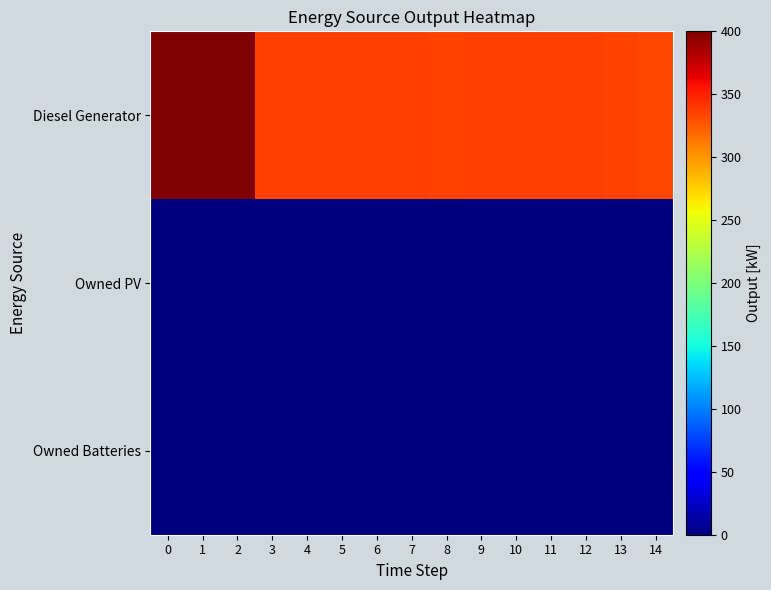

Reading left to right, transcribe all the data shown in this chart.

Diesel Generator: 0=400.0	1=400.0	2=400.0	3=336.0	4=336.0	5=336.0	6=336.0	7=336.0	8=335.0	9=336.0	10=336.0	11=336.0	12=336.0	13=335.0	14=334.0
Owned PV: 0=0.0	1=0.0	2=0.0	3=0.0	4=0.0	5=0.0	6=0.0	7=0.0	8=0.0	9=0.0	10=0.0	11=0.0	12=0.0	13=0.0	14=0.0
Owned Batteries: 0=0.0	1=0.0	2=0.0	3=0.0	4=0.0	5=0.0	6=0.0	7=0.0	8=0.0	9=0.0	10=0.0	11=0.0	12=0.0	13=0.0	14=0.0